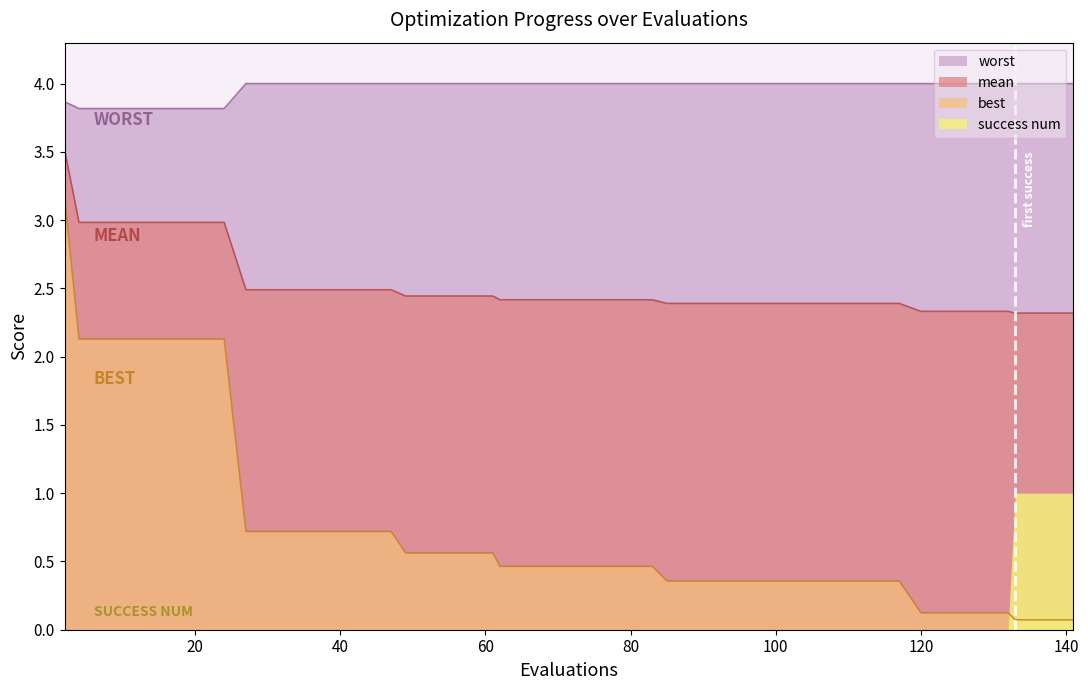

True or false: worst has a value of 3.8 at 20.

True